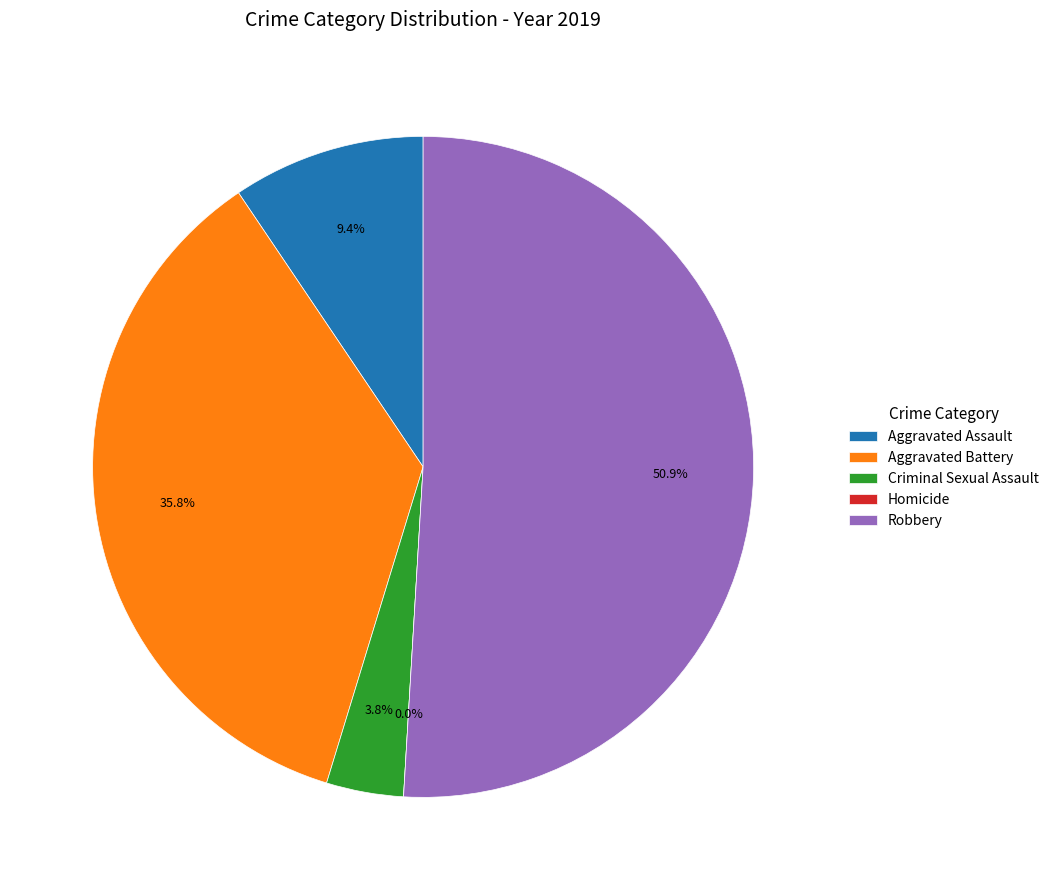

Is the sum of Robbery and Criminal Sexual Assault greater than half?

Yes